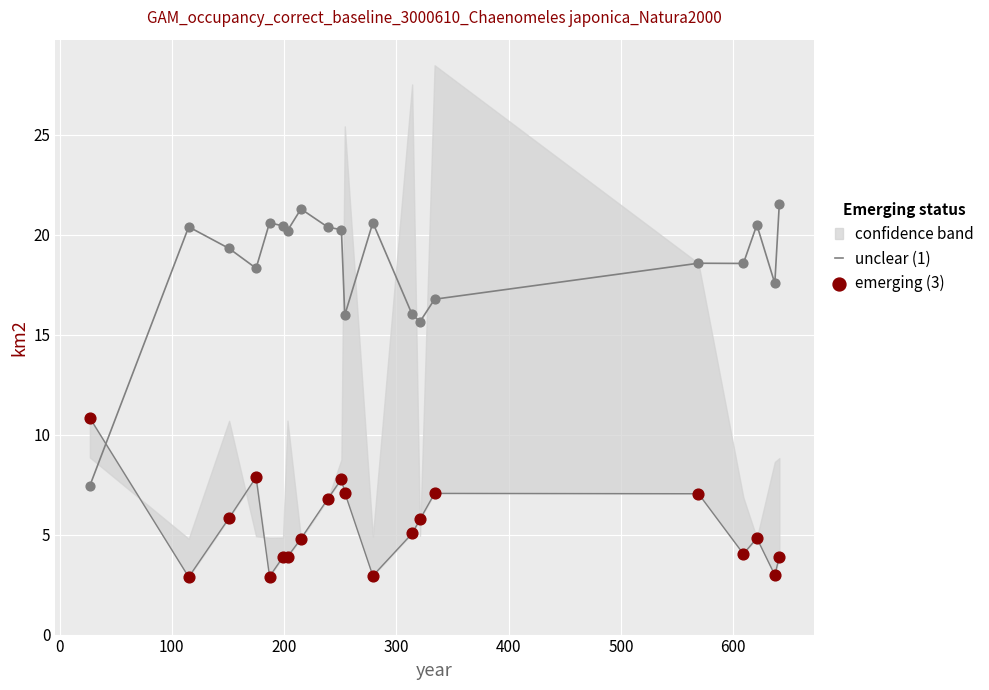

Is the value of emerging (3) at 16 greater than the value of unclear (1) at 16?

No